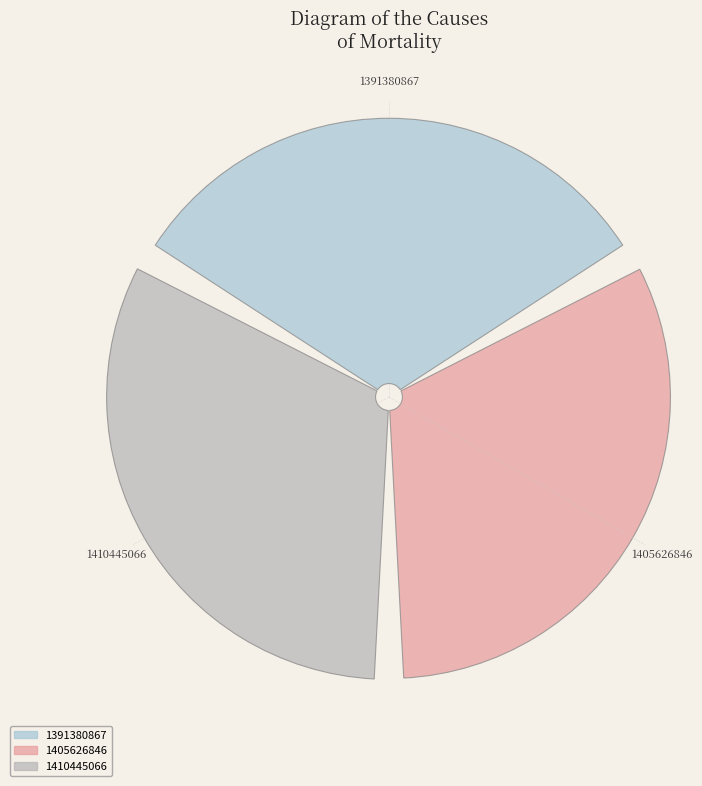

To the nearest percent, what percentage of the pie is 1410445066?

34%